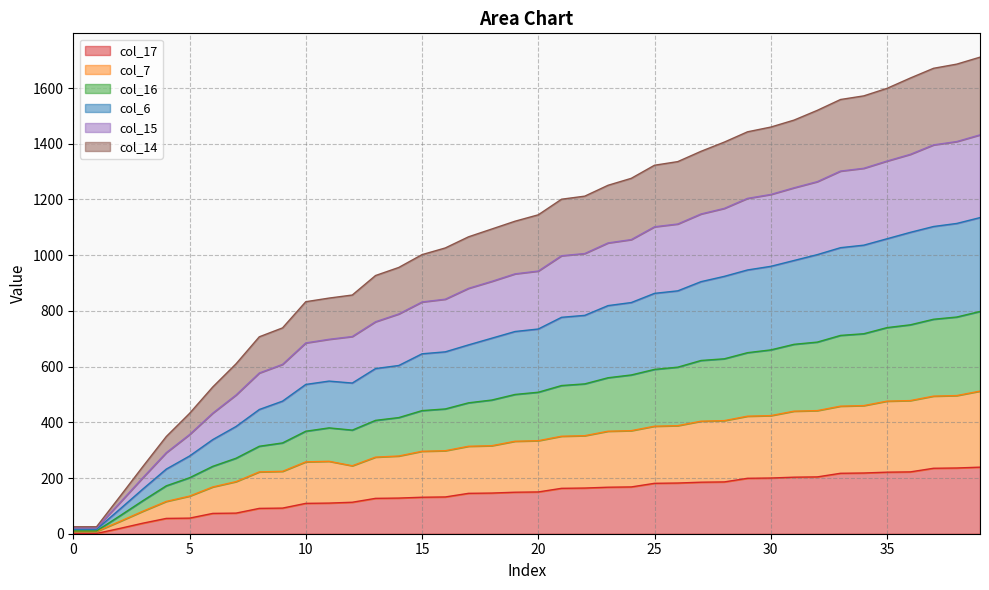

List the labels in order of col_16 value, largest first.

39, 38, 37, 36, 35, 34, 33, 32, 31, 30, 29, 28, 27, 26, 25, 24, 23, 22, 21, 20, 19, 18, 17, 16, 15, 14, 13, 11, 12, 10, 9, 8, 7, 6, 5, 4, 3, 2, 0, 1